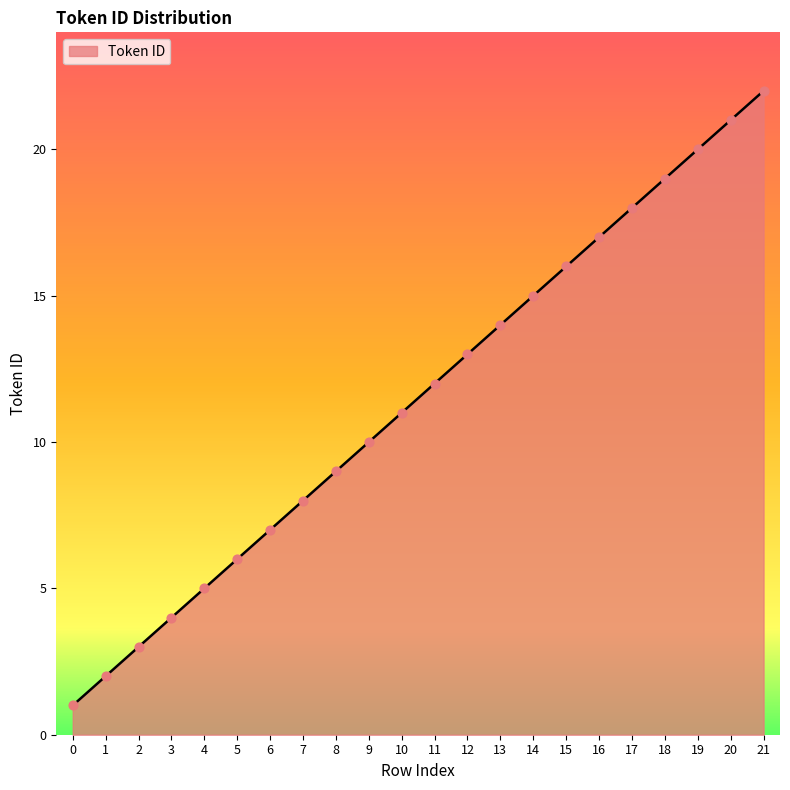

Approximately how many times larger is the value at 7 compared to 16?

0.5